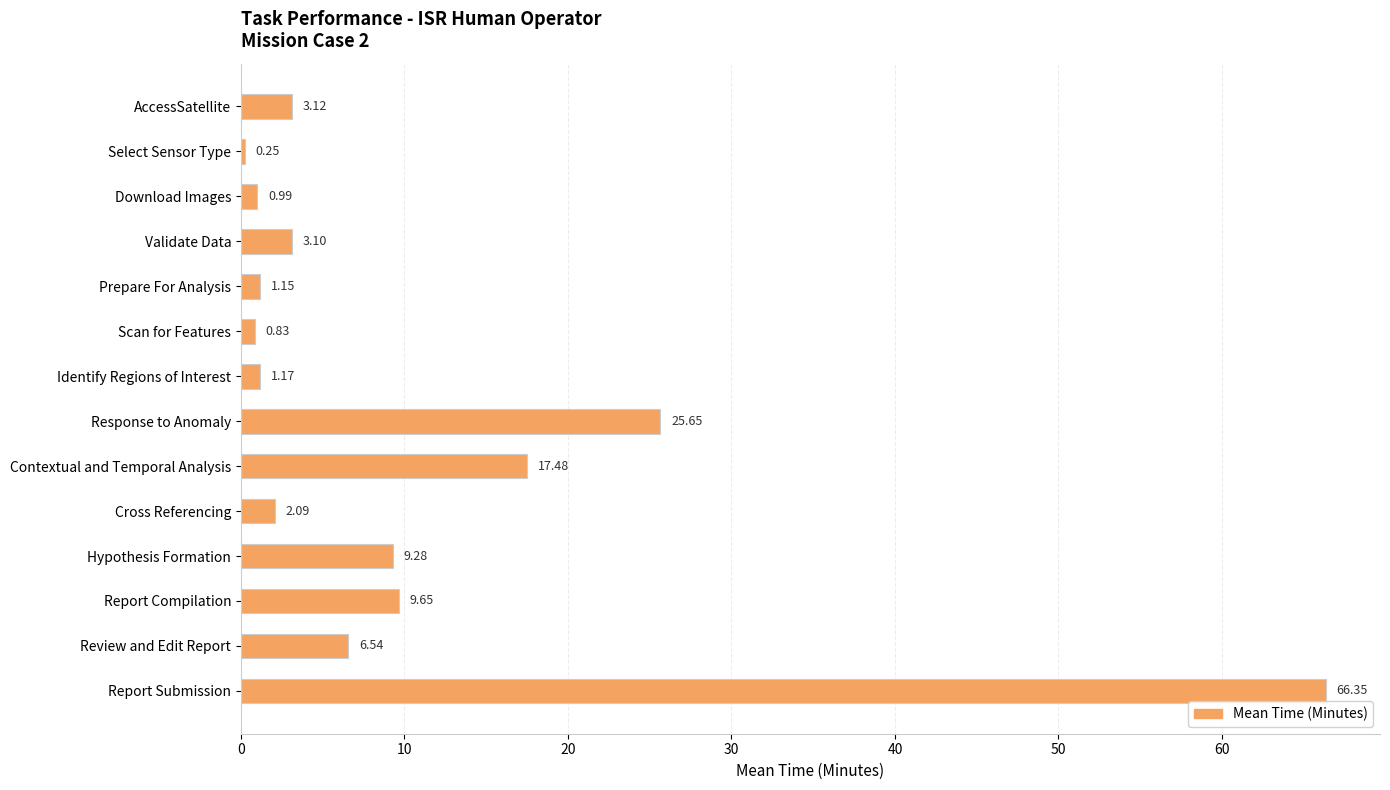

Approximately how many times larger is the value at Report Compilation compared to AccessSatellite?

3.1